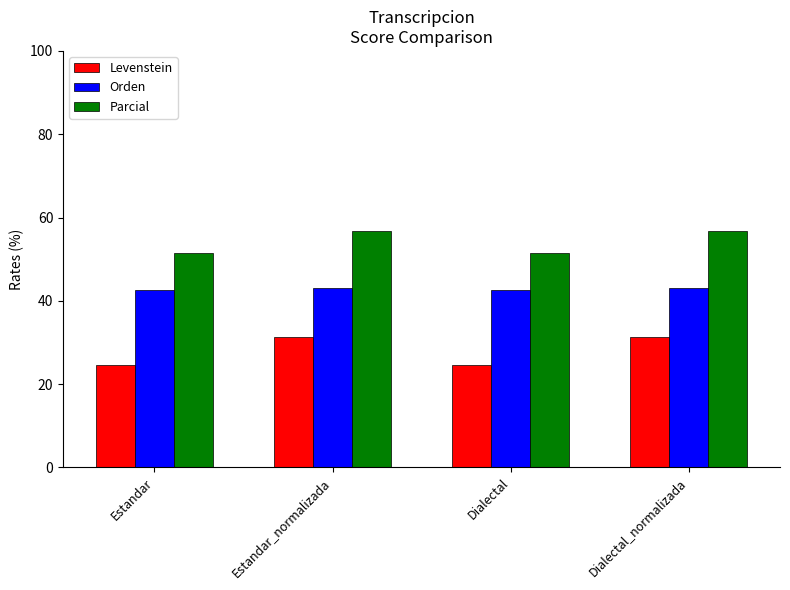

What is the sum of all Orden values?

171.4